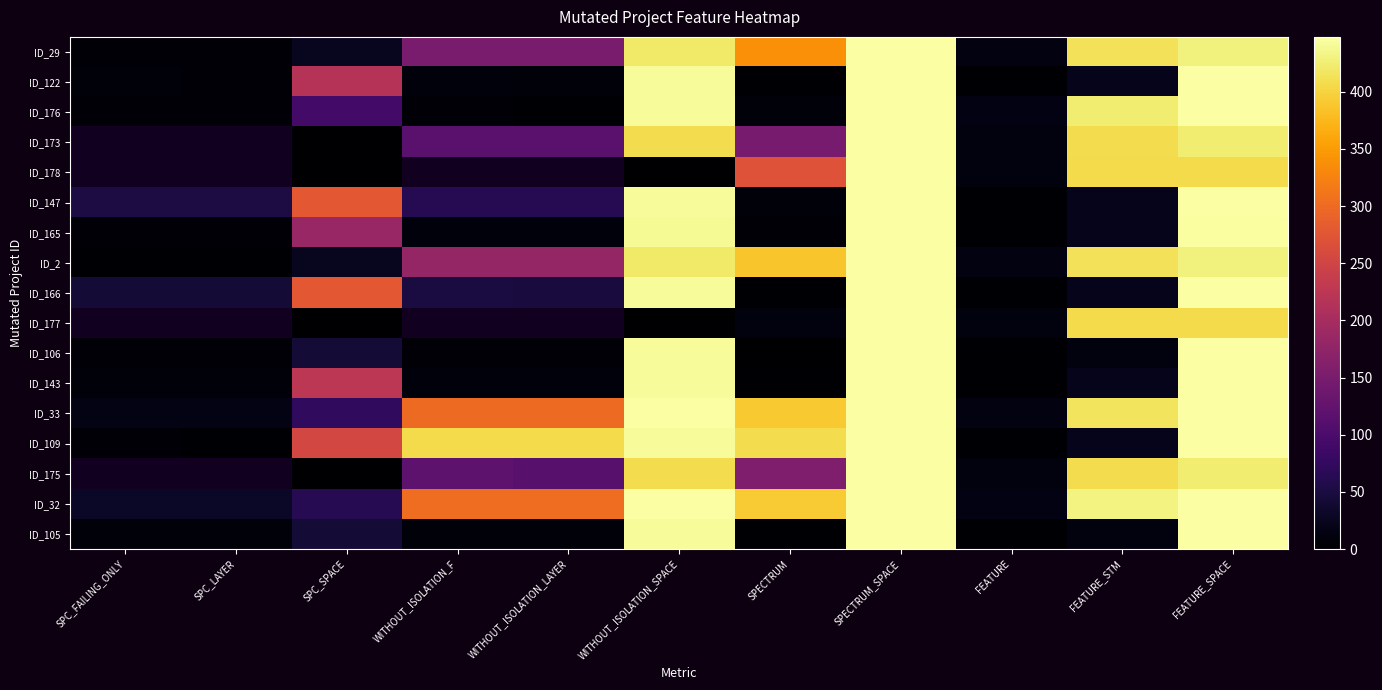

Read the ID_106 value at SPC_LAYER.

6.0